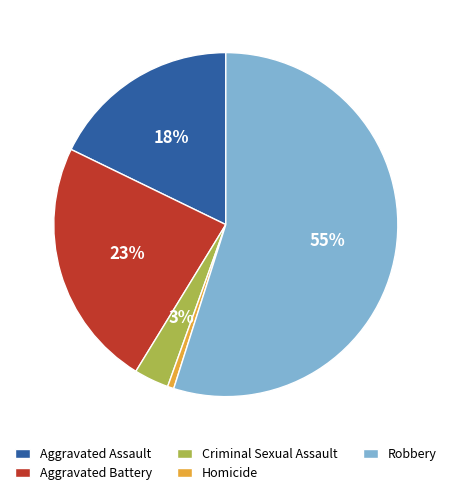

Which category has the smallest portion of the pie?

Homicide